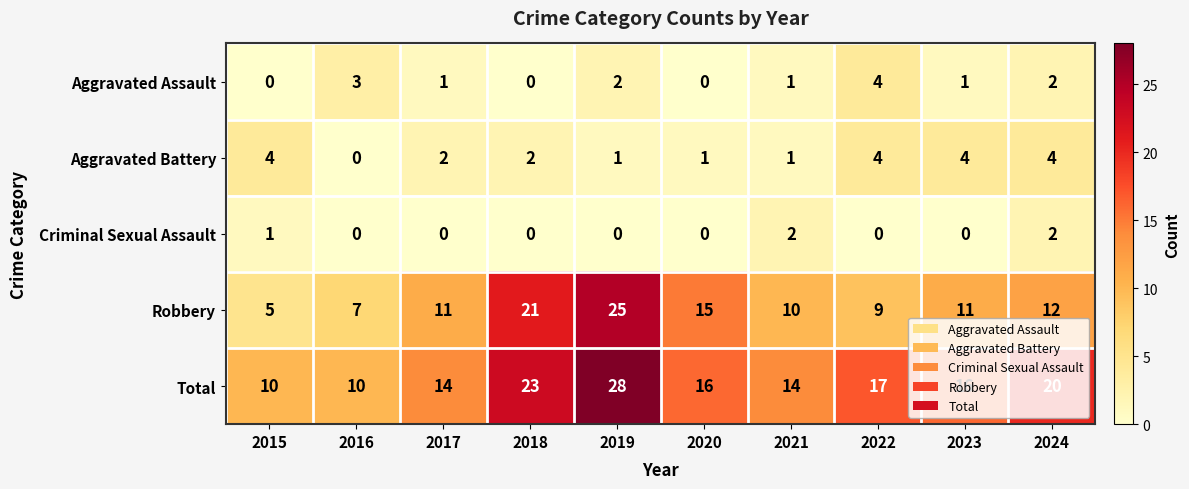

Which series has the largest total across all categories?

Total